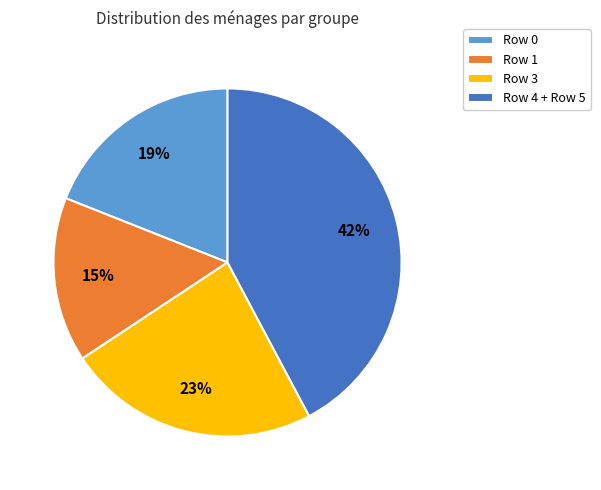

Which category has the biggest portion of the pie?

Row 4 + Row 5